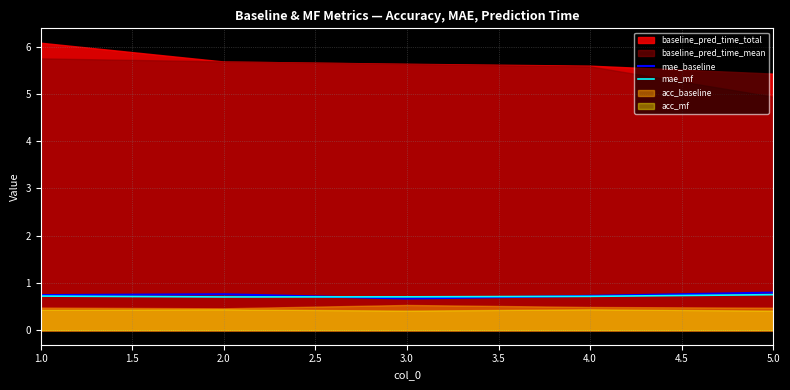

What is the difference between the maximum and minimum values in the mae_baseline series?

0.1